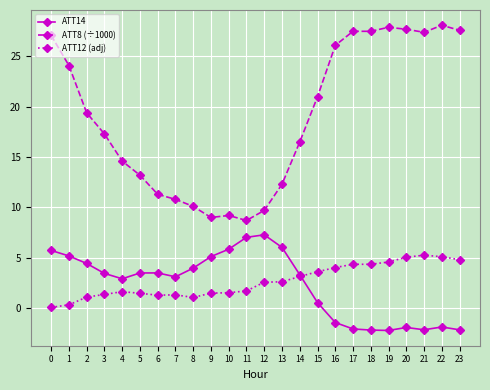

Which category has the lowest value in the ATT8 (÷1000) series?

11